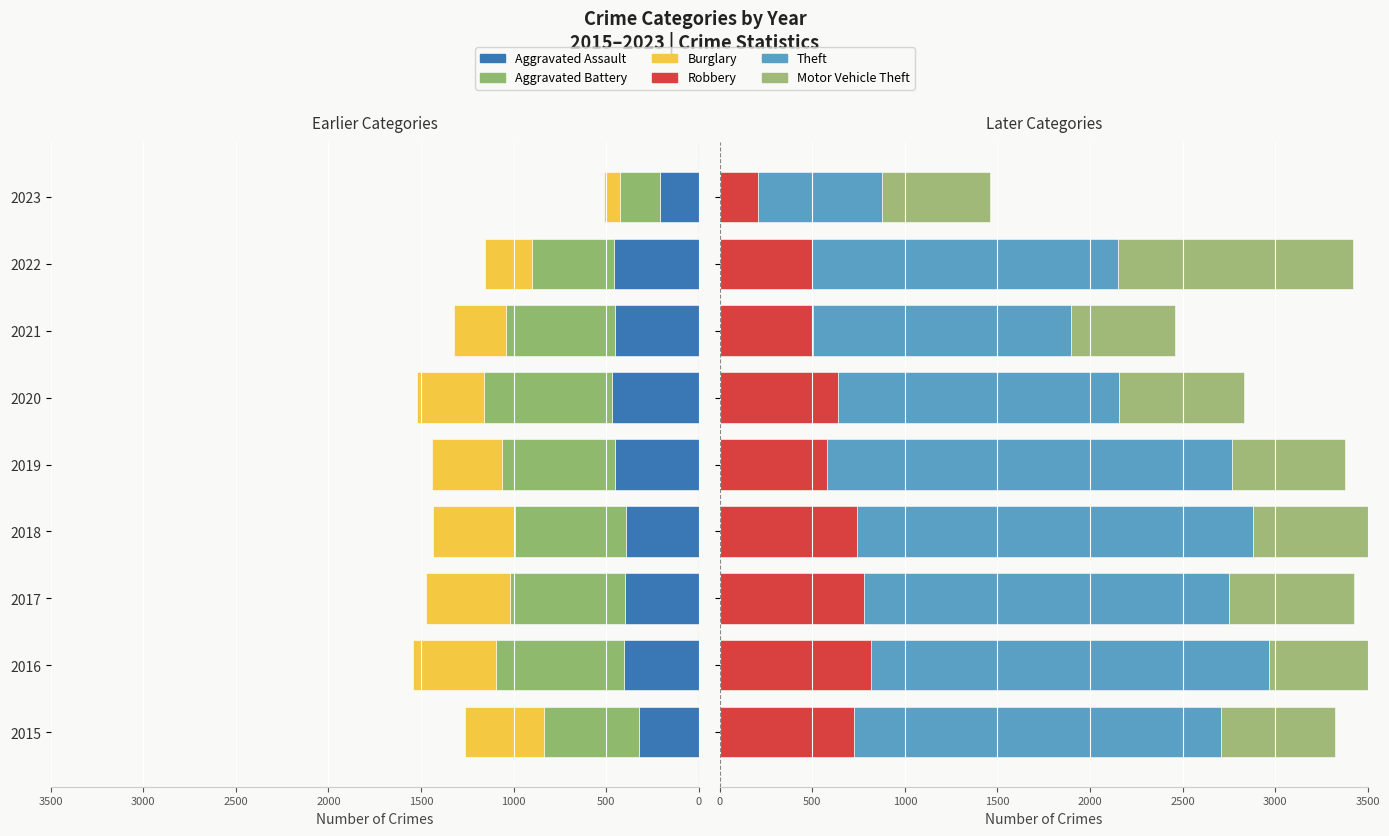

What position from the right is 1500?

5